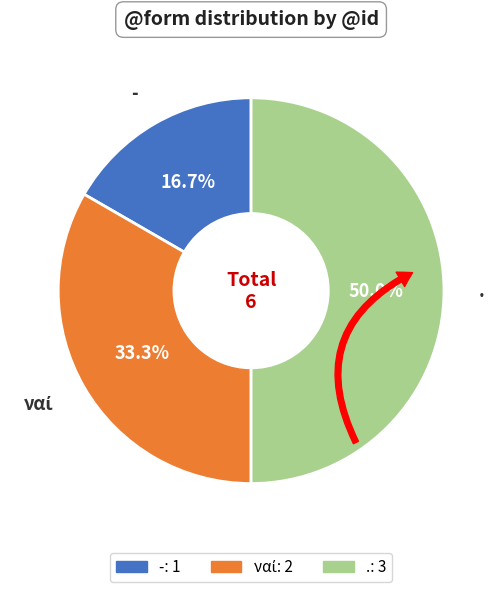

Does . represent more than half of the total?

No